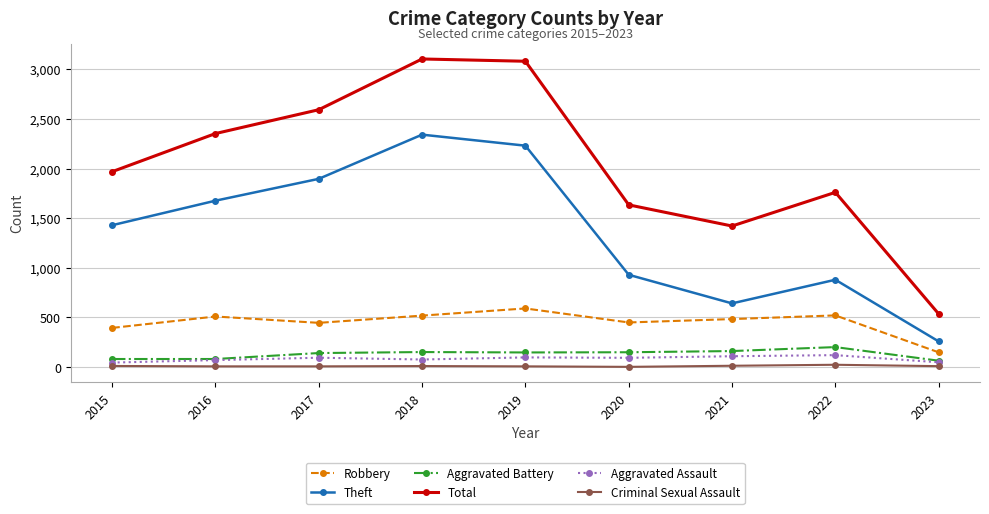

Rank the series by their maximum value, from highest to lowest.

Total, Theft, Robbery, Aggravated Battery, Aggravated Assault, Criminal Sexual Assault